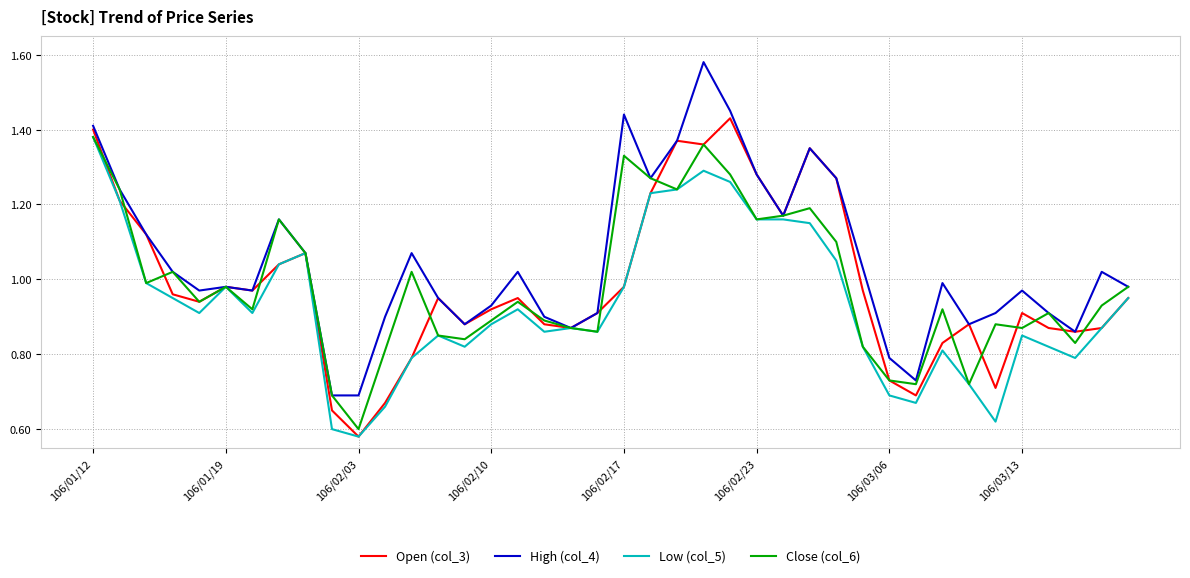

Does the chart have visible grid lines?

Yes